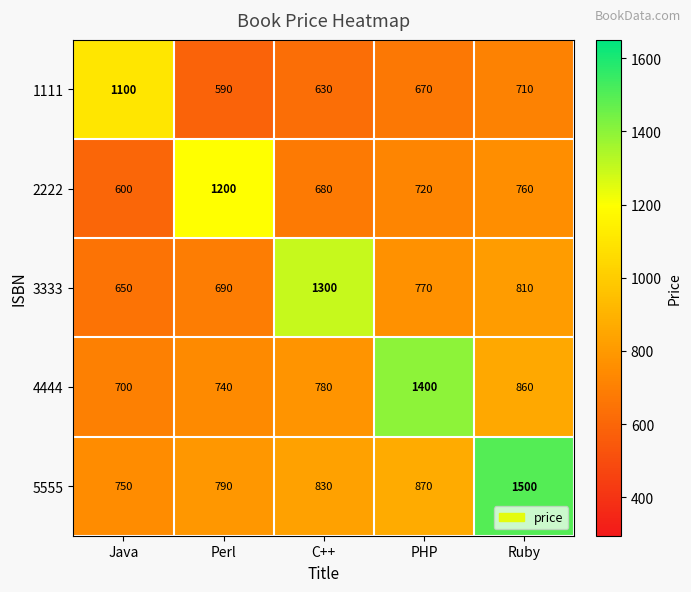

Reading right to left, list all the values displayed in this chart.

1111: 710	670	630	590	1100
2222: 760	720	680	1200	600
3333: 810	770	1300	690	650
4444: 860	1400	780	740	700
5555: 1500	870	830	790	750